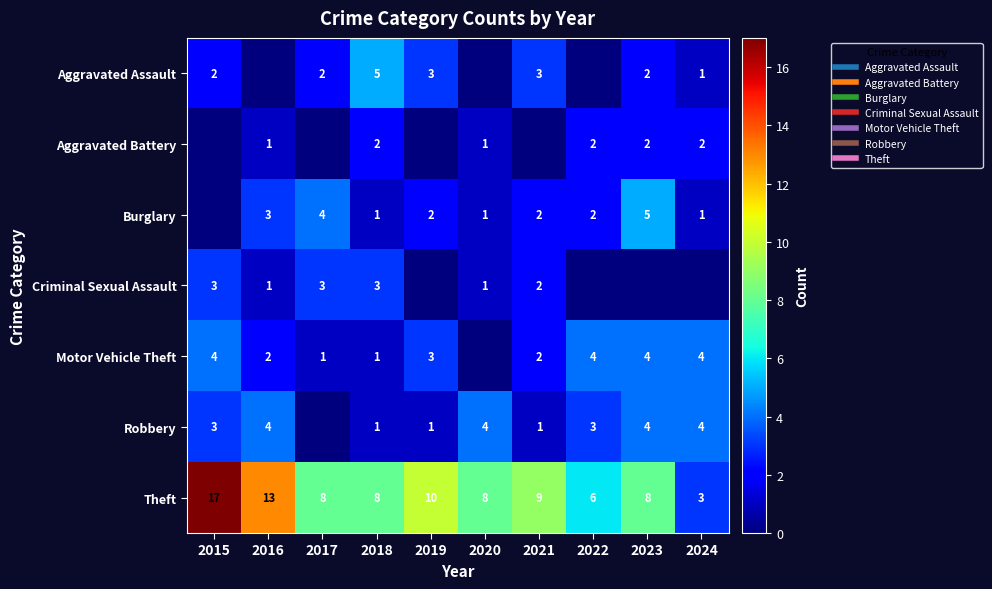

The value of Theft at 2024 is 3. True or false?

True